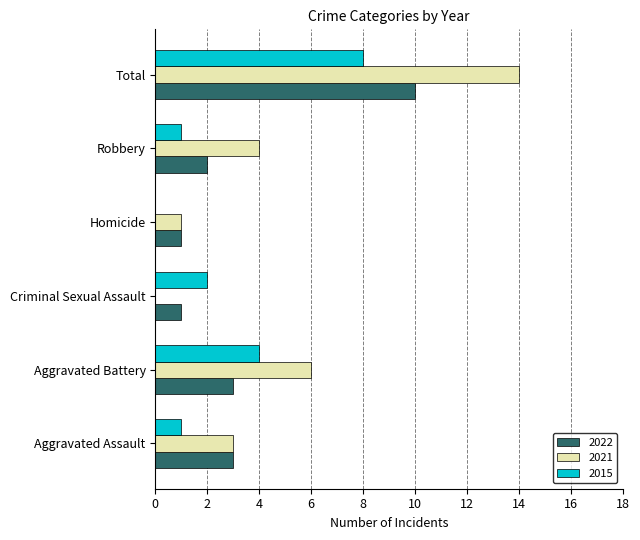

What is the total value across all series at Aggravated Battery?

13